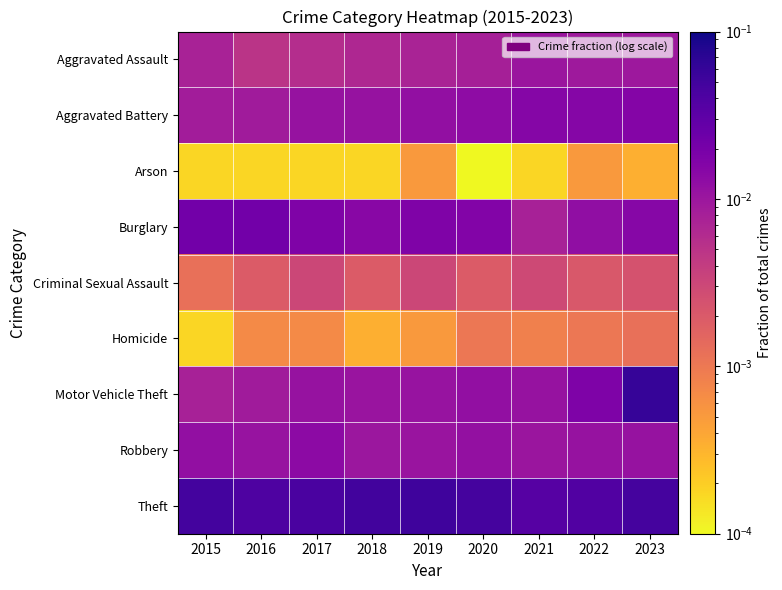

How many data points does each series have?

9